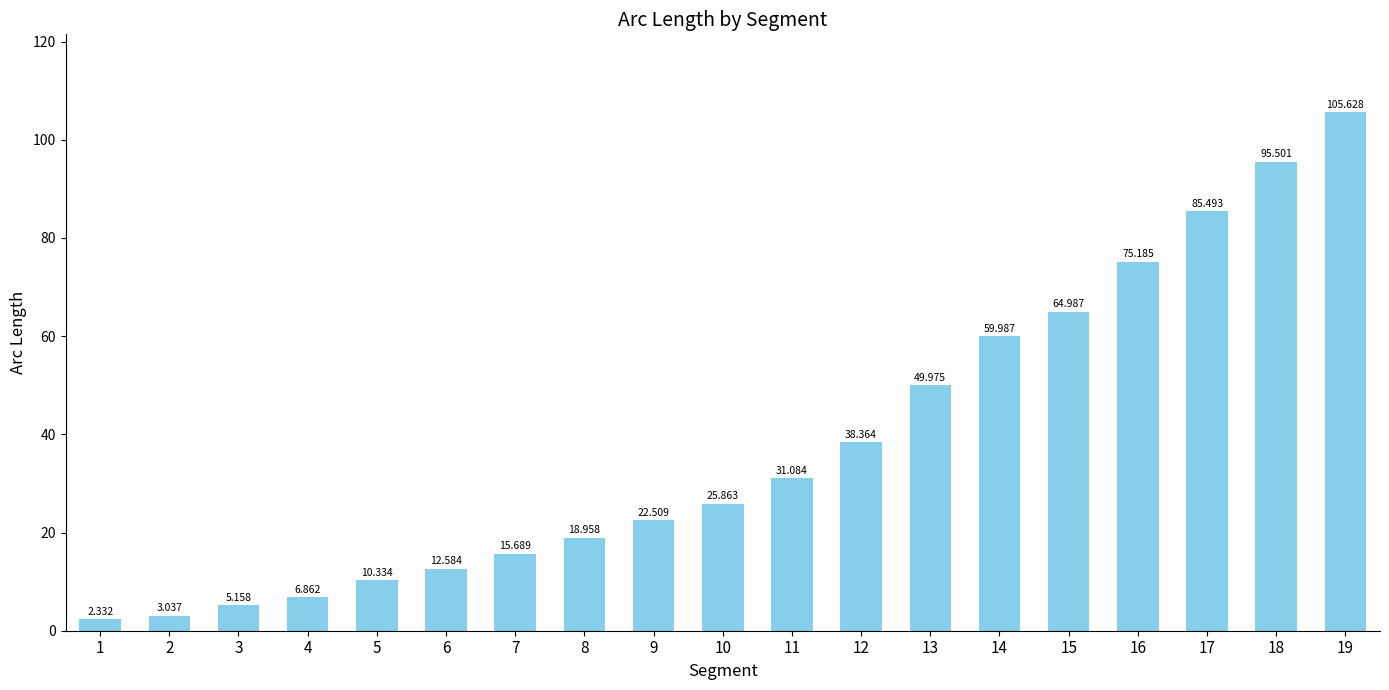

Which category has the highest value across all series?

19